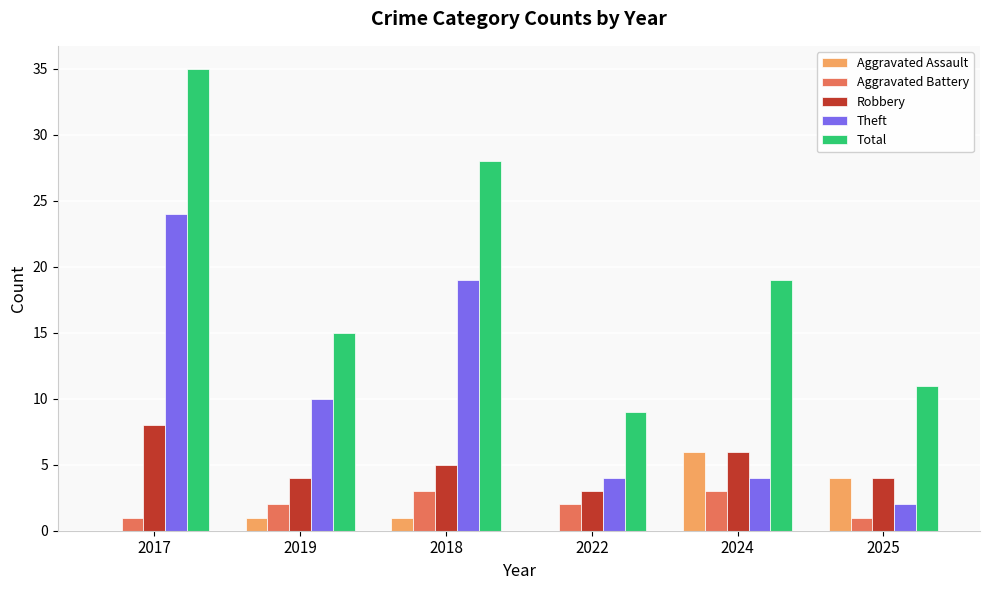

Read the Total value at 2018, to the nearest 5.

30